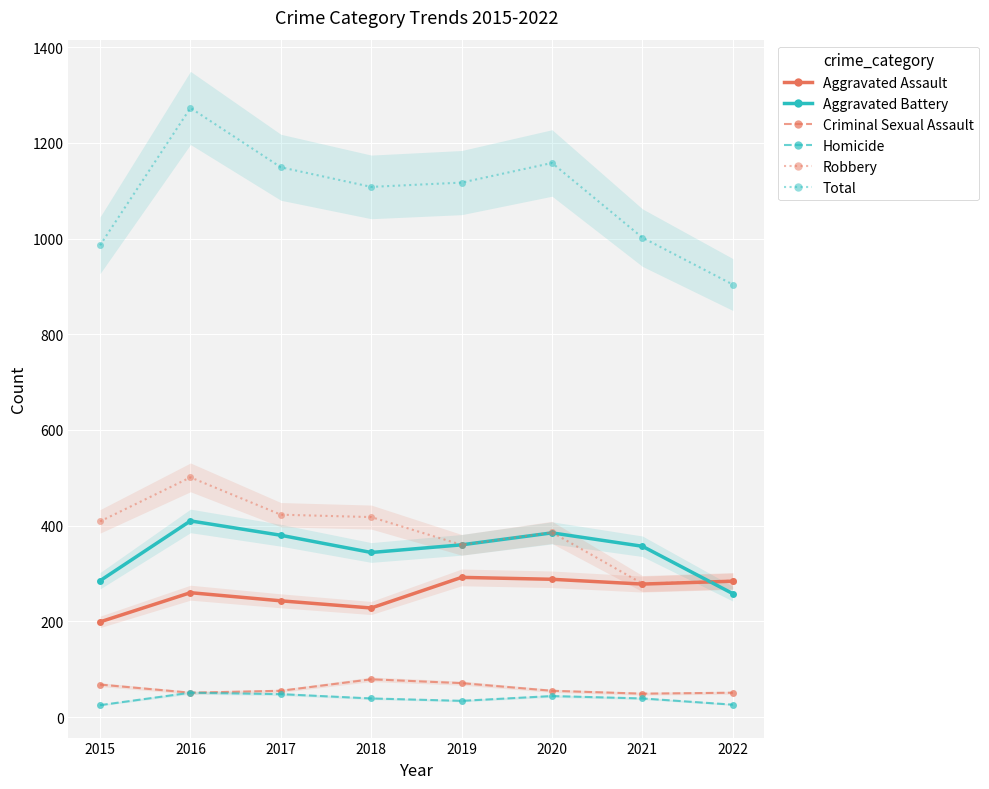

At which label does Robbery reach its peak?

2016